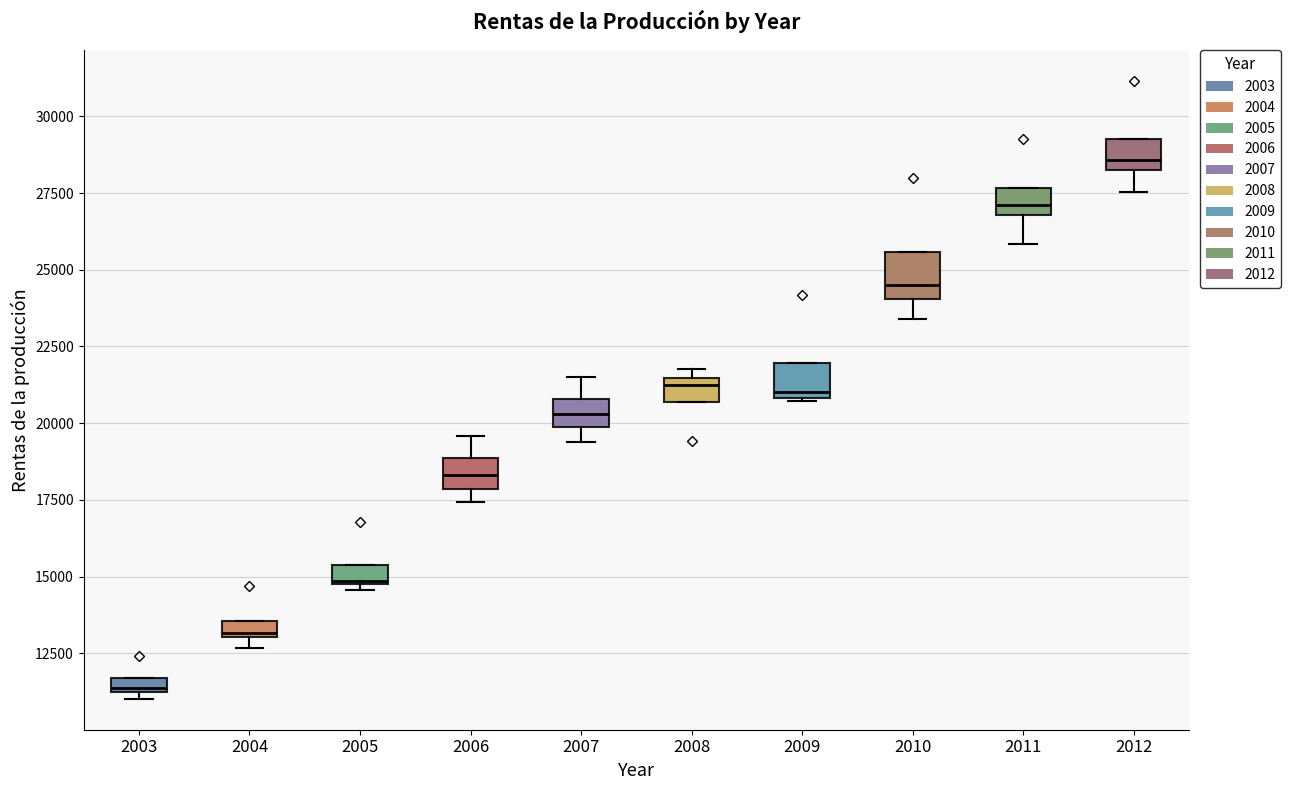

Where does the upper whisker of the box at x = 2007 end on the y-axis? The values are not printed on the chart, so give them approximately, as read against the axis.

21500